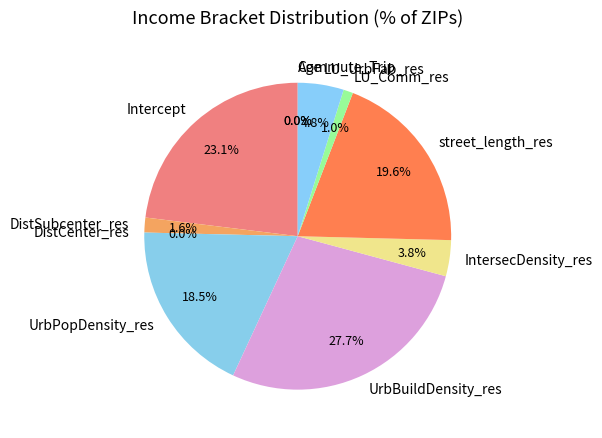

Count the number of slices in the pie.

11